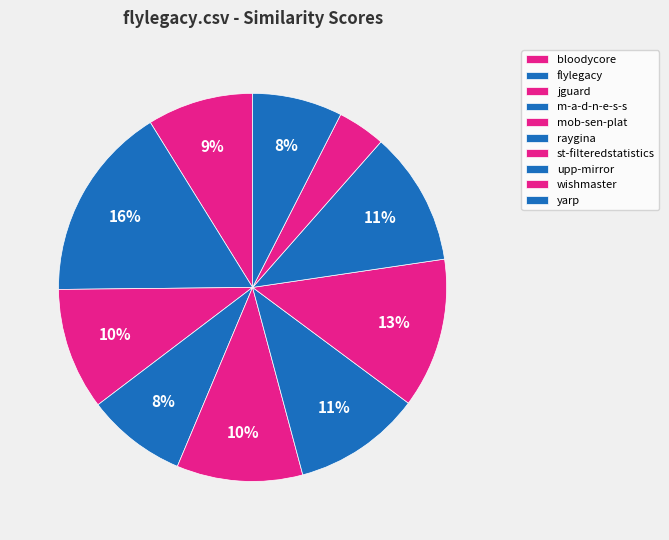

What is the largest slice in the pie chart?

flylegacy